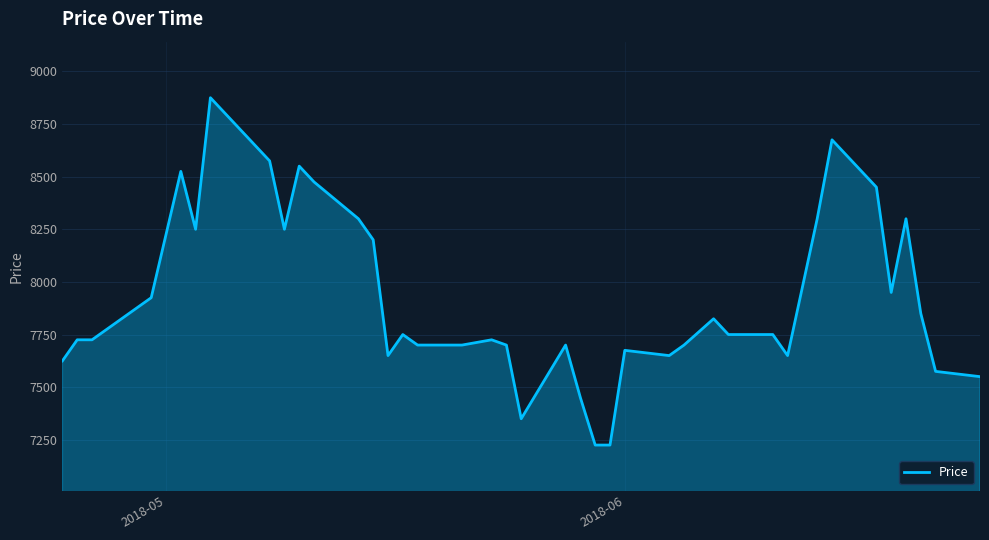

What is the difference between the maximum and minimum values?

1650